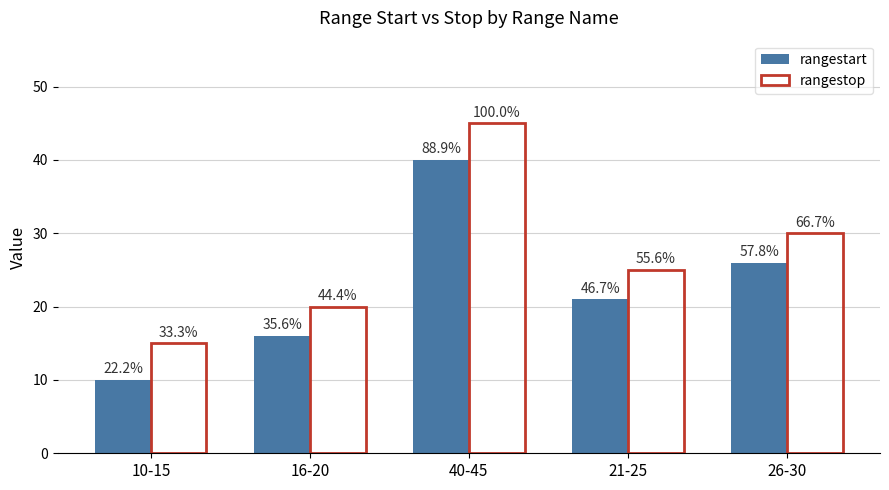

Reading left to right, transcribe all the data shown in this chart.

rangestart: 10-15=10	16-20=16	40-45=40	21-25=21	26-30=26
rangestop: 10-15=15	16-20=20	40-45=45	21-25=25	26-30=30